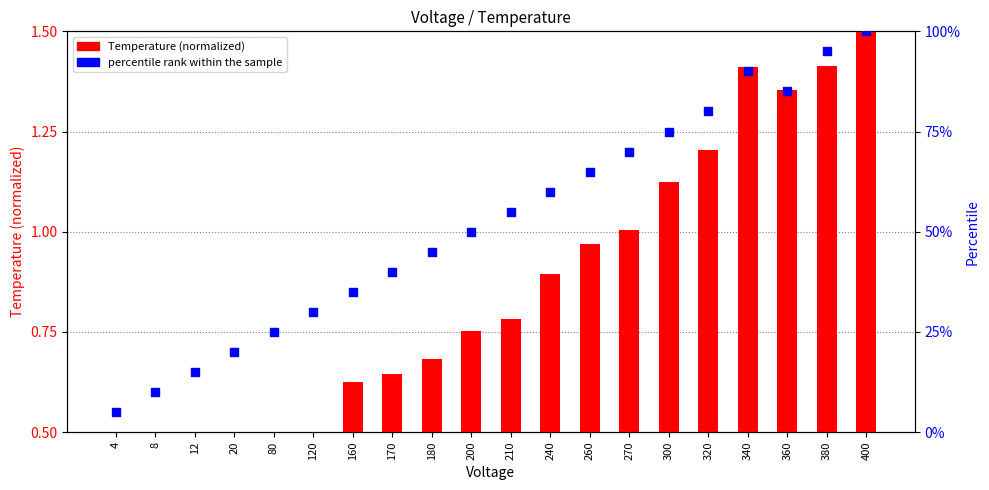

What is the total value across all series at 400?

101.5